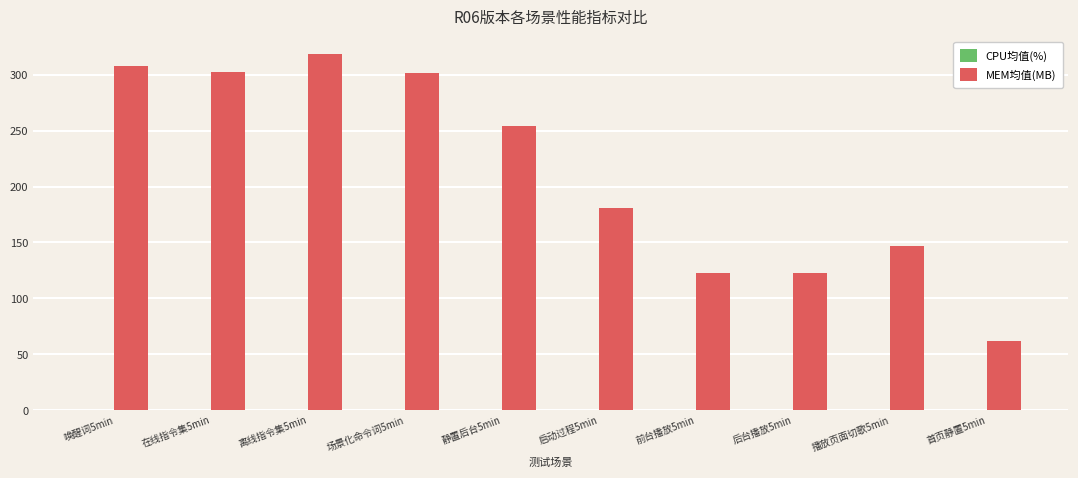

At which label is MEM均值(MB) closest to 189?

启动过程5min